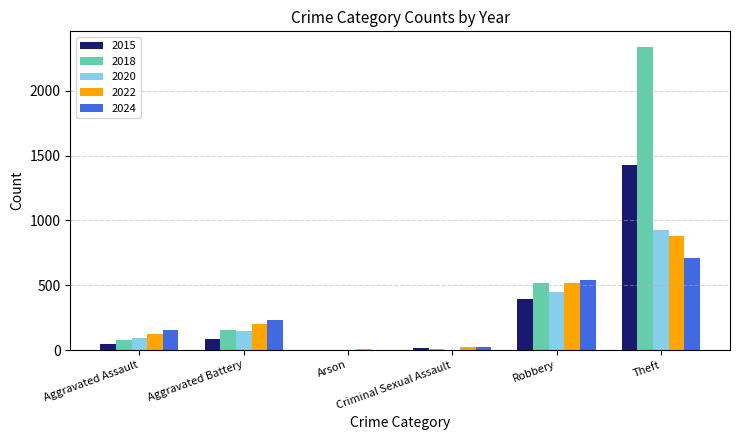

Which series has the largest total across all categories?

2018